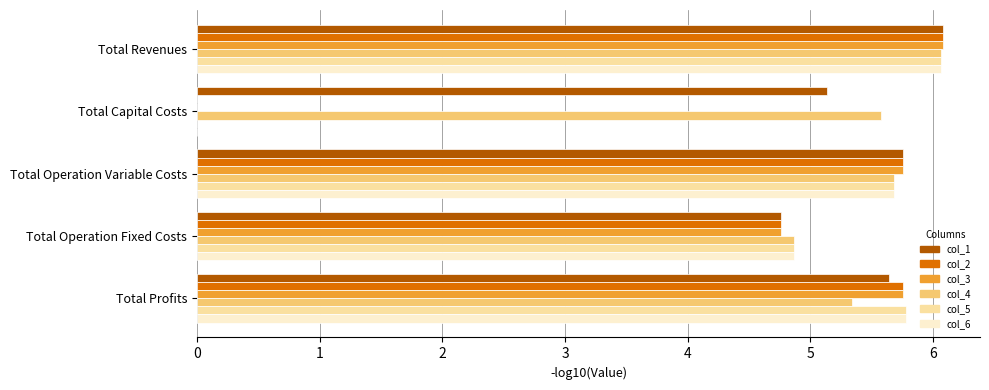

At which category is the sum across all series the highest?

Total Revenues